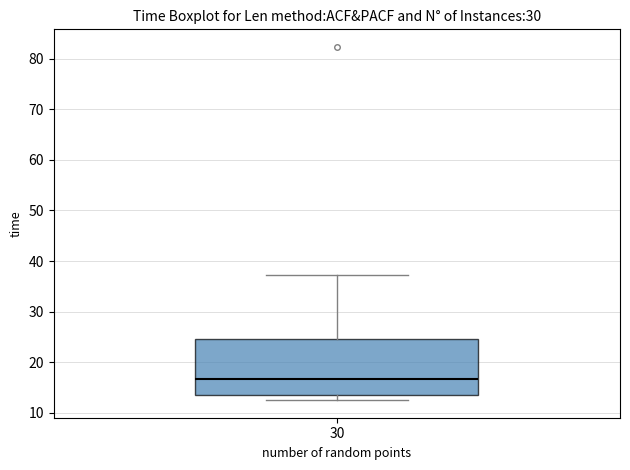

Where does the upper whisker of the box at x = 30 end on the y-axis? The values are not printed on the chart, so give them approximately, as read against the axis.

37